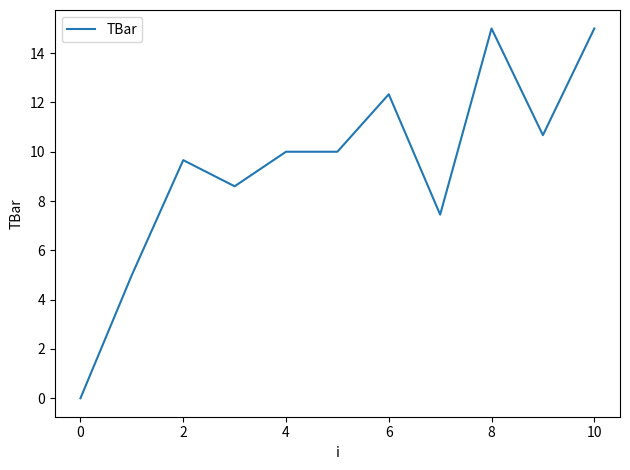

What is the greatest value displayed?

15.0